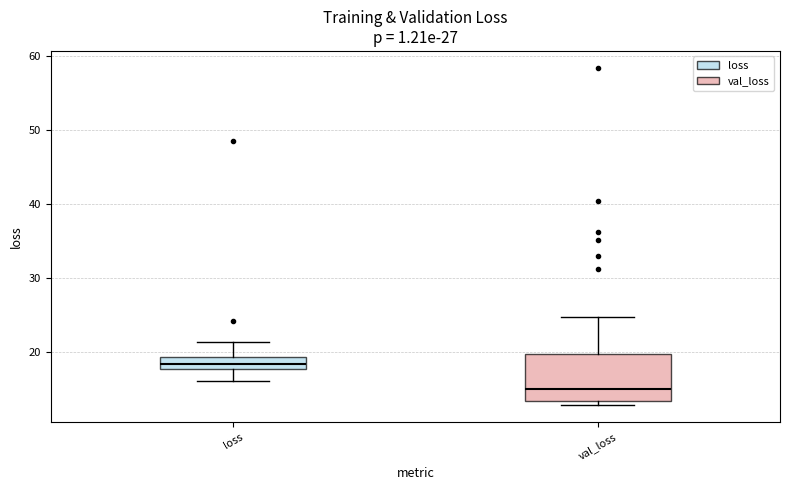

Which box has the highest median line?

loss